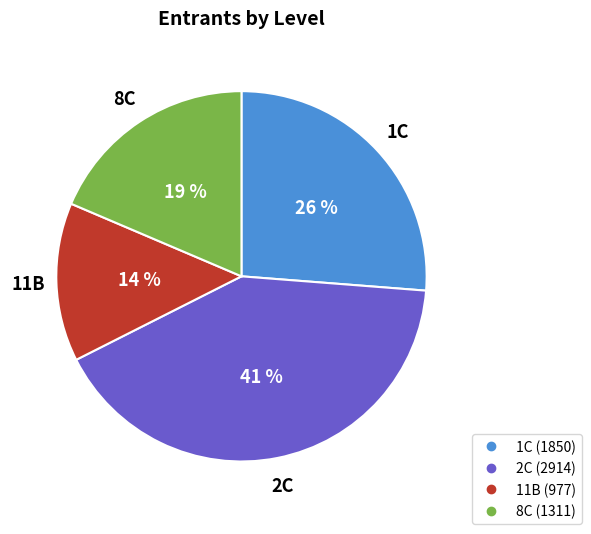

To the nearest percent, what is the difference between the largest and smallest slice percentages?

27%